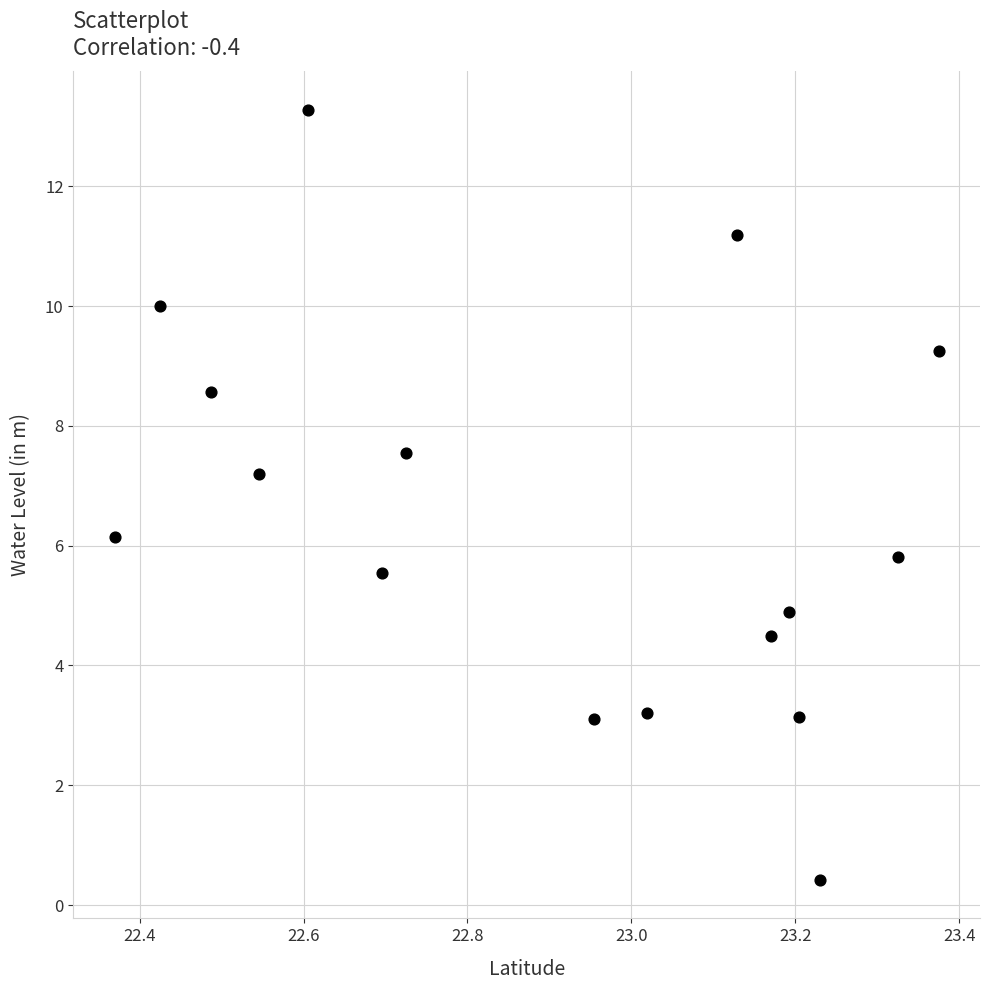

What is the range of Y values (max minus min)?

12.9